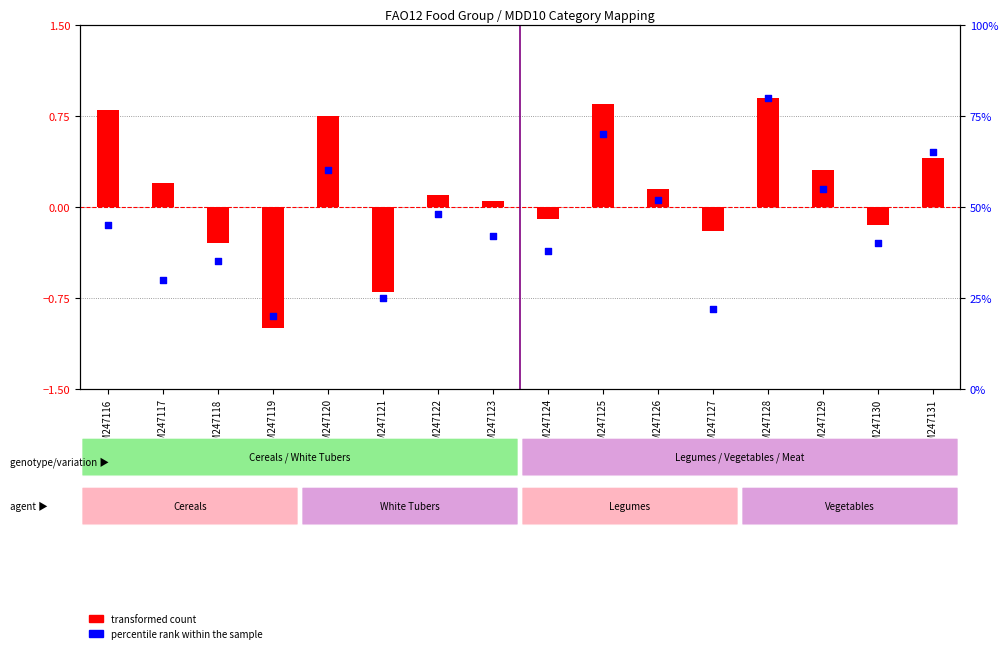

Which series contains the highest Y value?

percentile rank within the sample